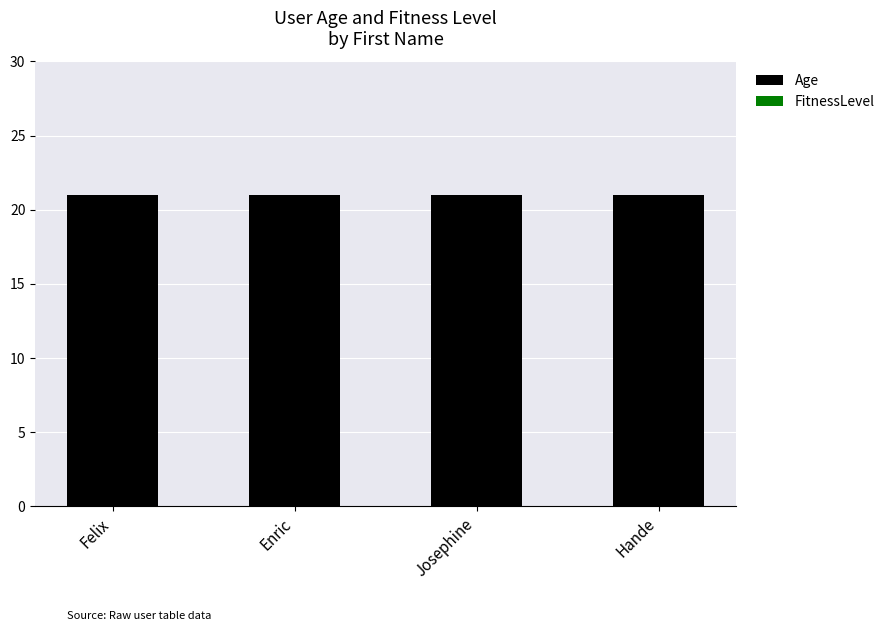

What position from the right is Felix?

4